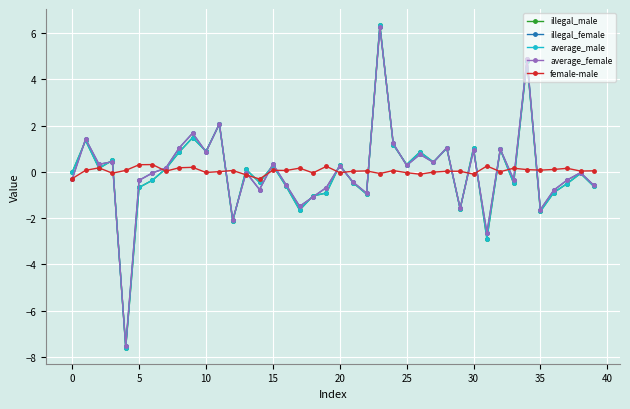

How many distinct data groups are displayed?

5